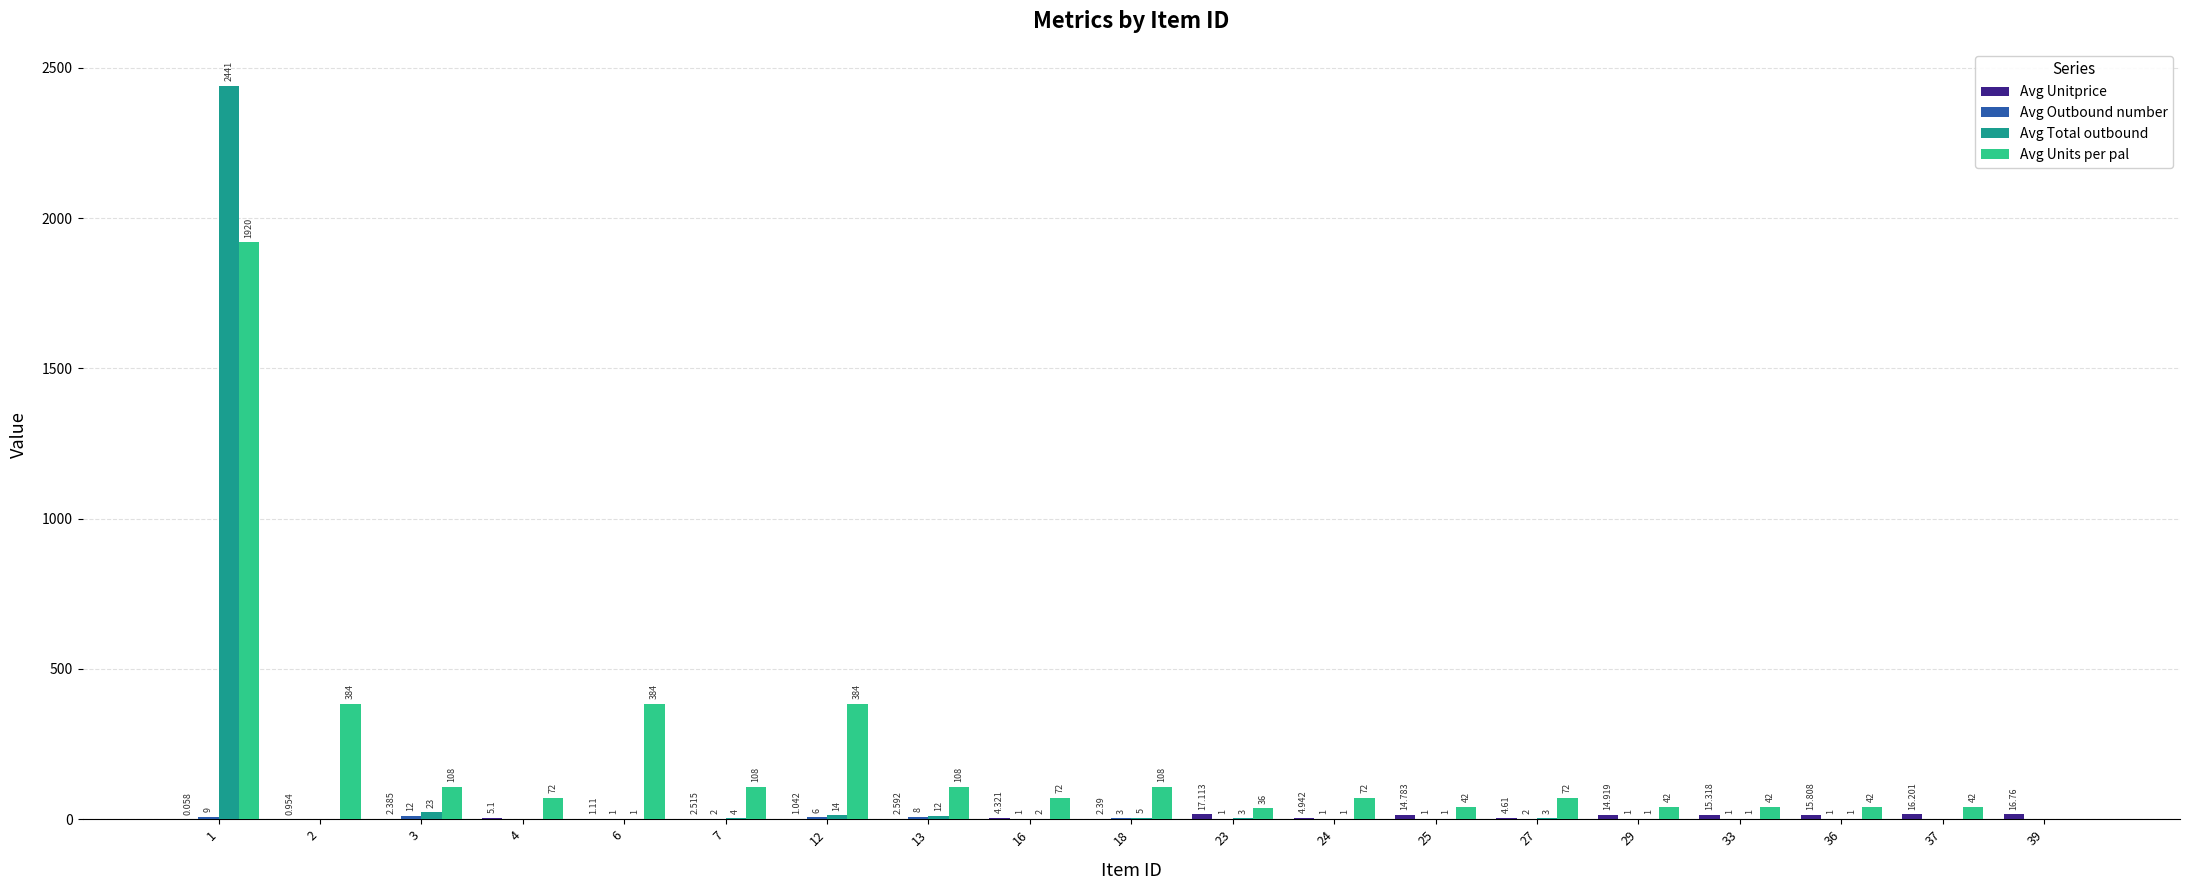

Which series changed the most between 4 and 25?

Avg Units per pal